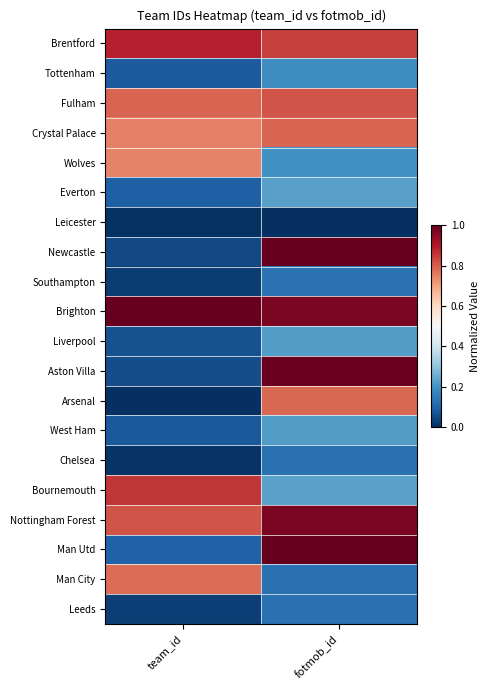

Which has a higher value, team_id or fotmob_id?

team_id